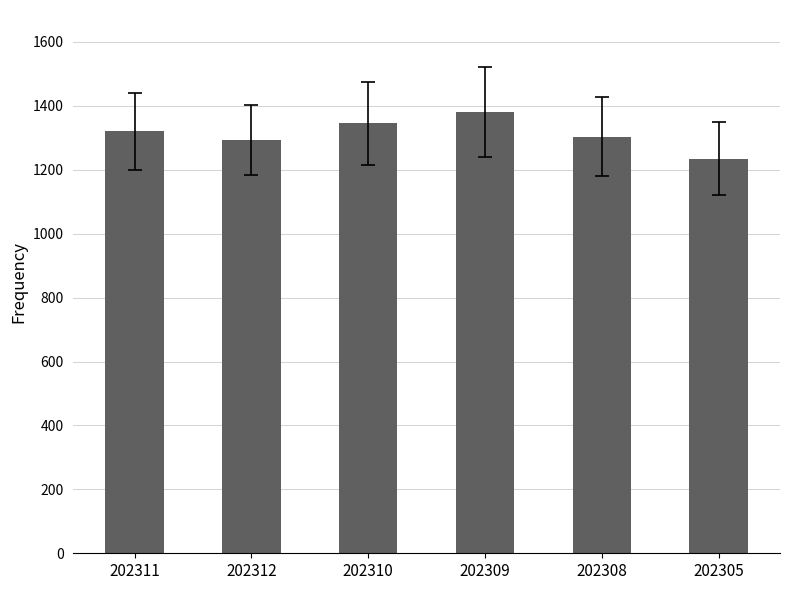

How many data points does each series have?

6